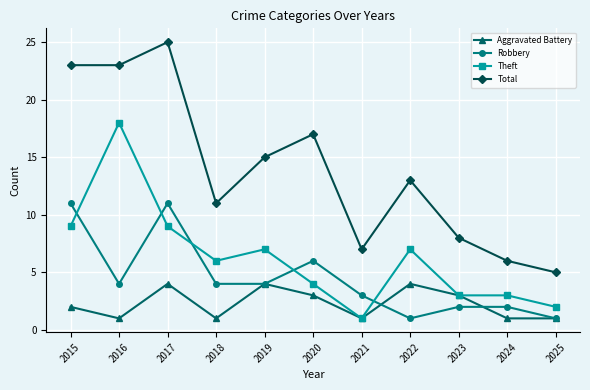

Does the chart display data point markers on the line(s)?

Yes